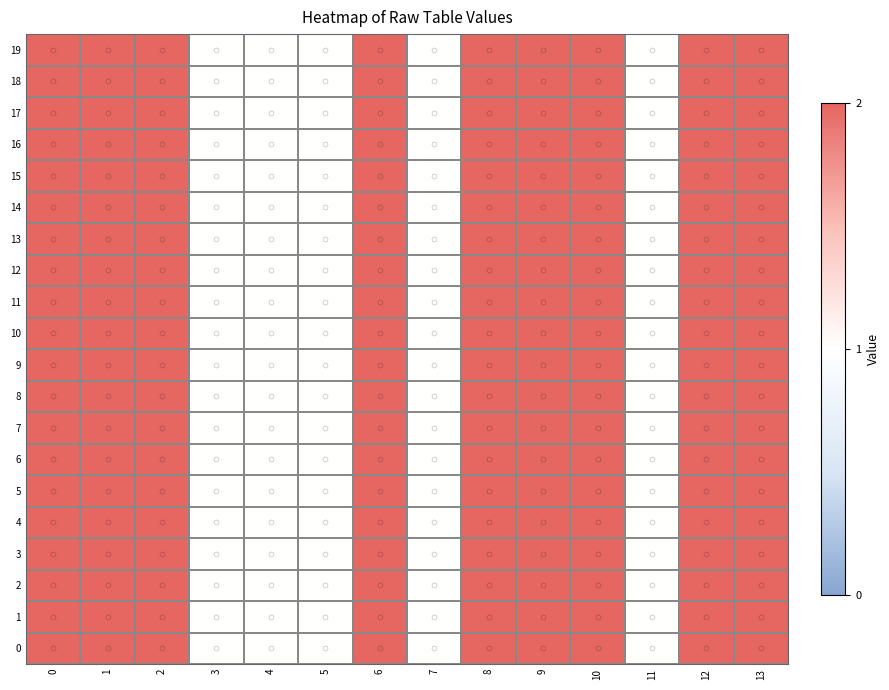

How many series are shown in this chart?

20